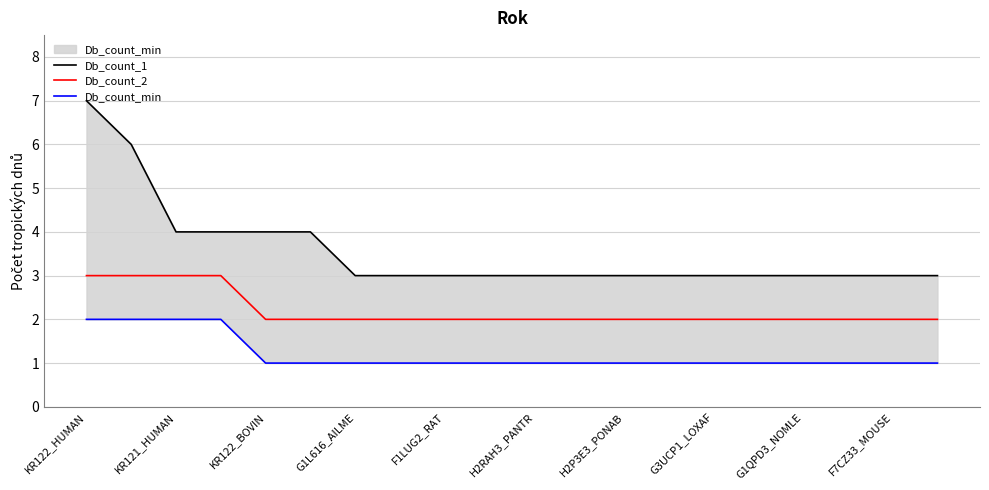

Is it true that Db_count_2 equals 2 at H2RAH3_PANTR?

True